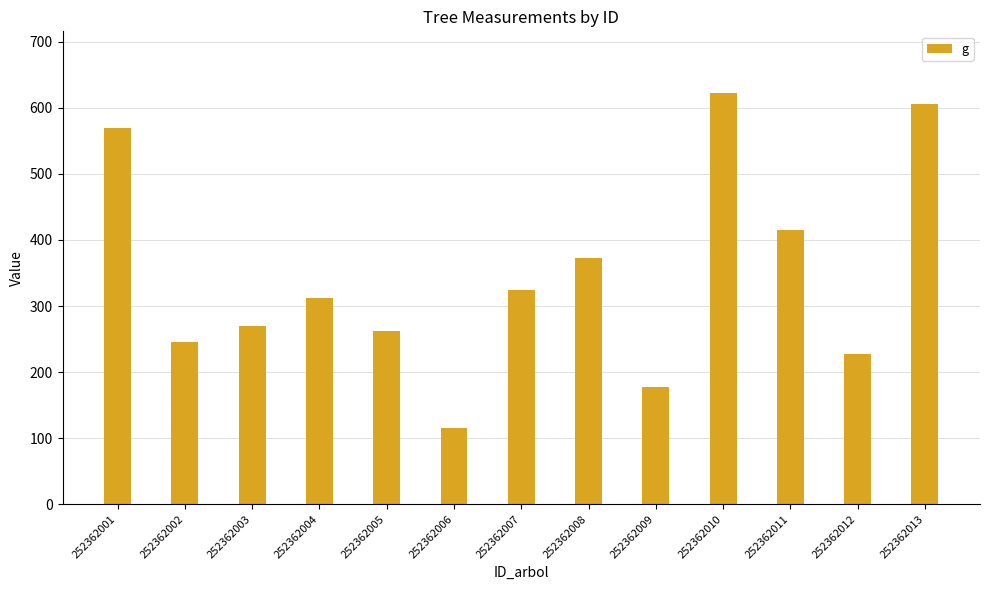

What is the sum of the values at 252362005 and 252362008?

635.7